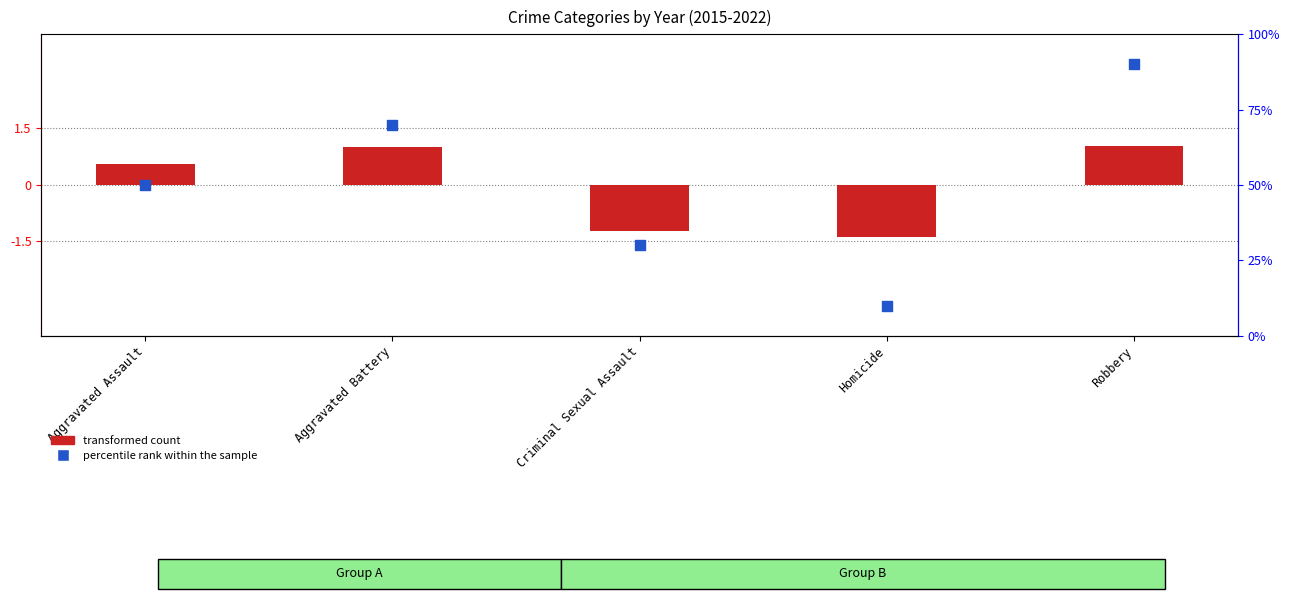

At which category is the sum across all series the highest?

Robbery